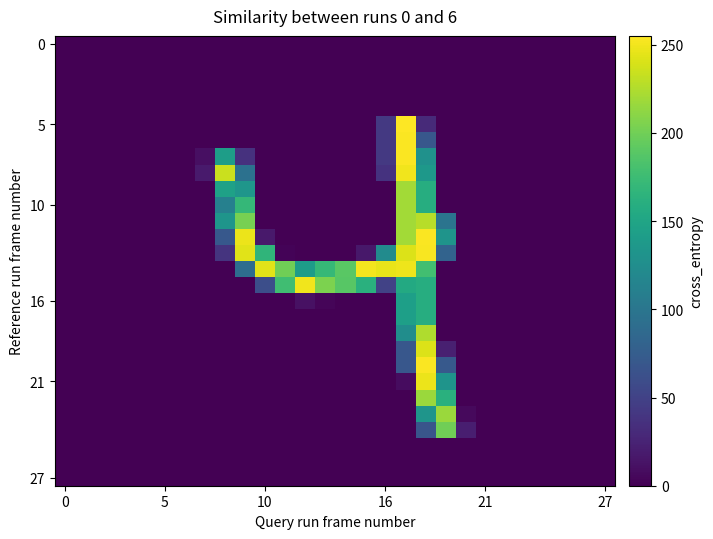

Which series has the largest range (max minus min)?

5